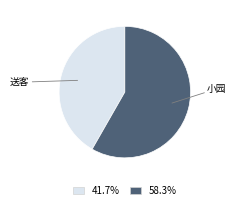

How many slices are in this pie chart?

2